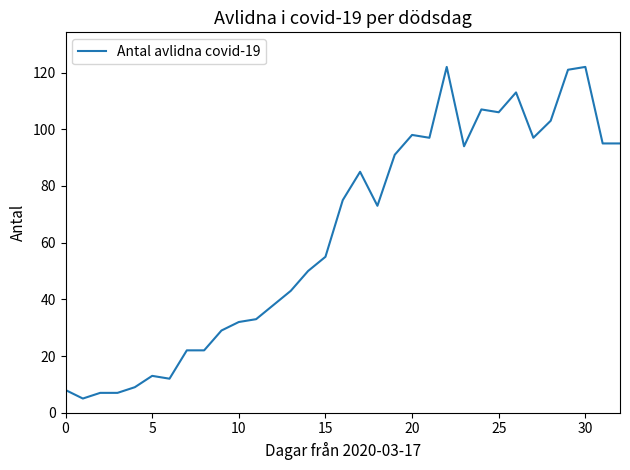

True or false: there are more than 0 points higher than both neighbors.

True